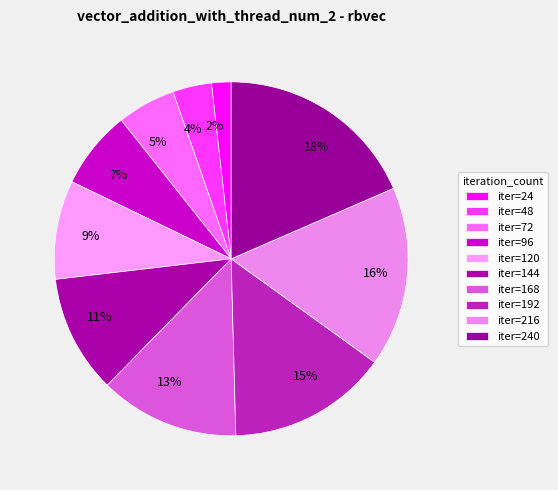

How many segments does this pie chart have?

10